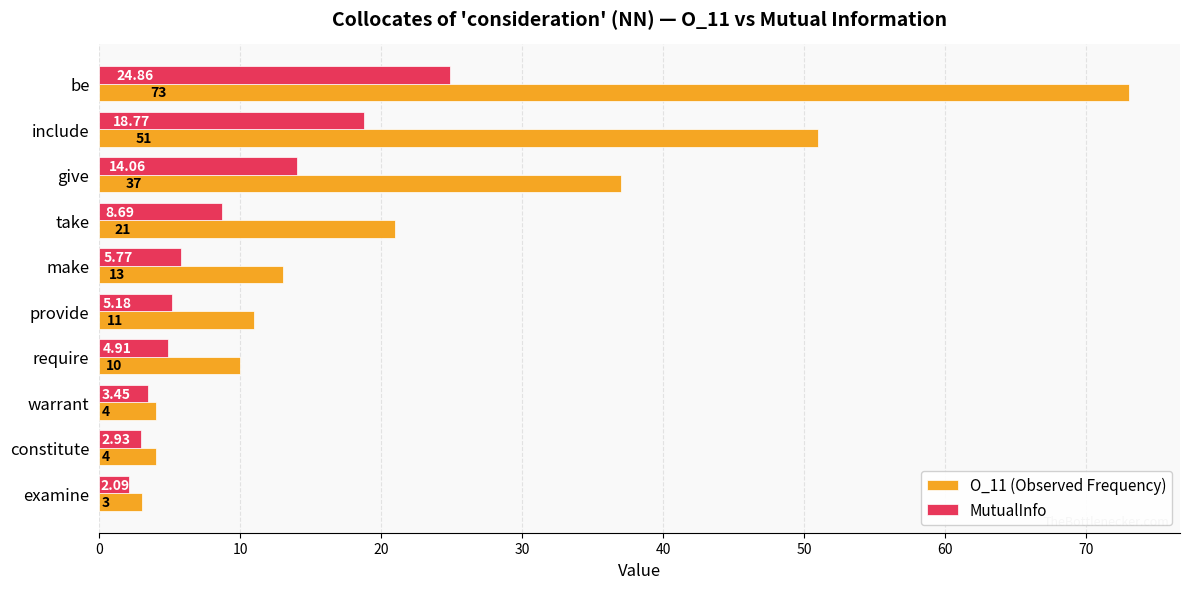

How many data points in MutualInfo are less than 5?

4